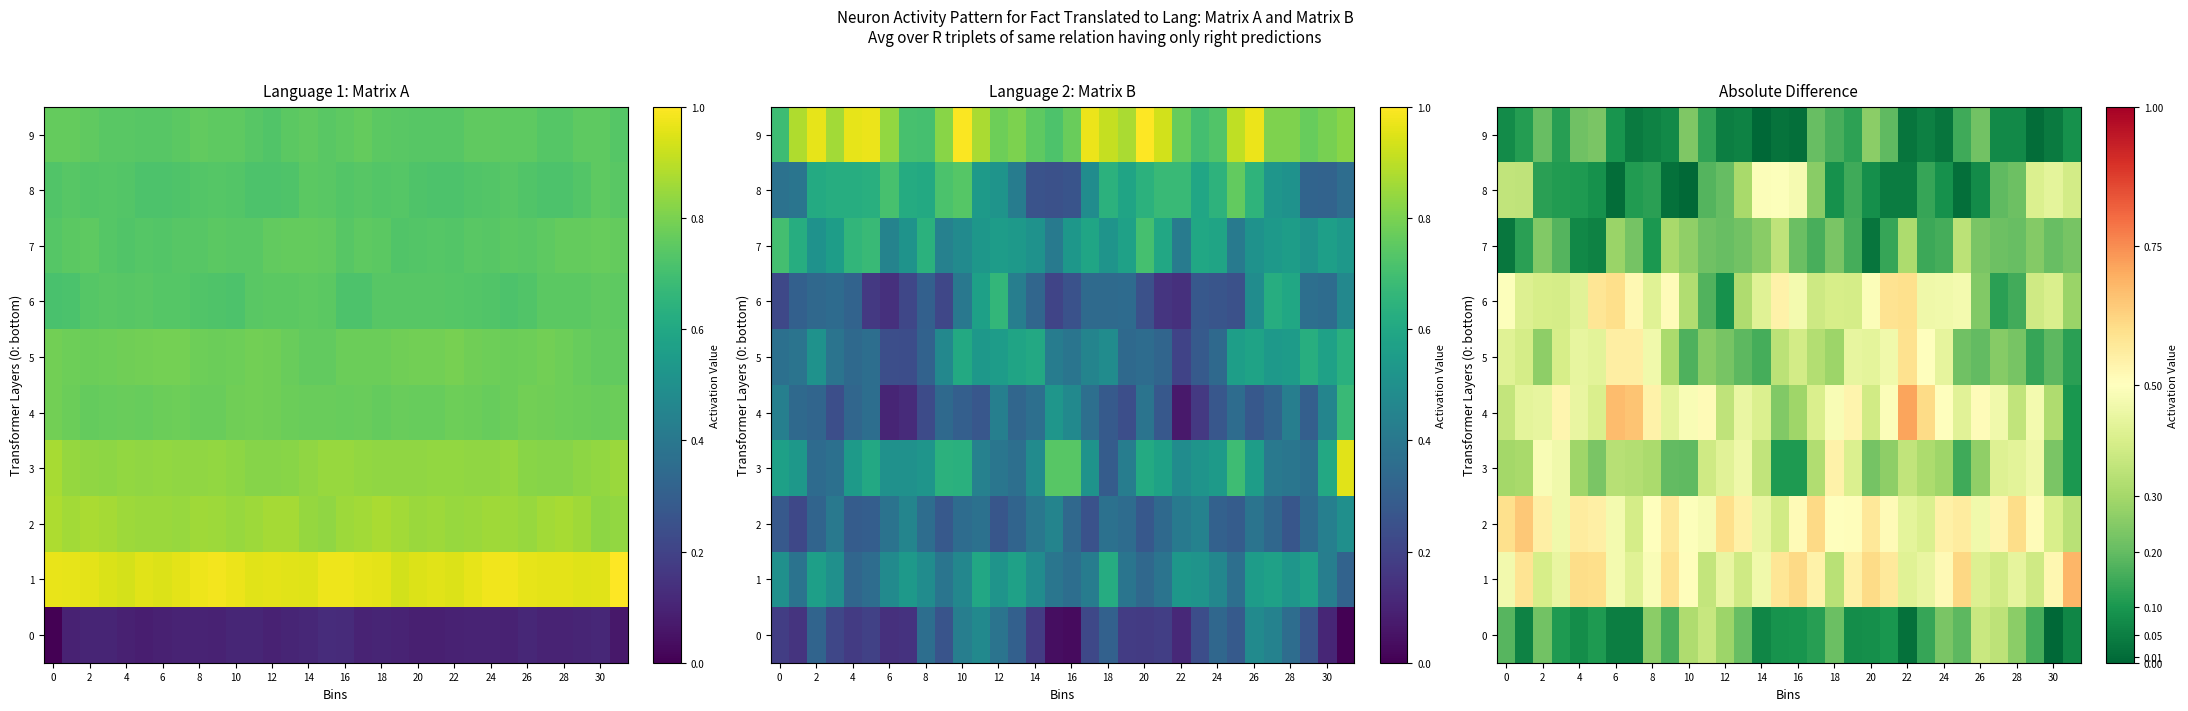

The 1 series shows 0.8 at 12. True or false?

False